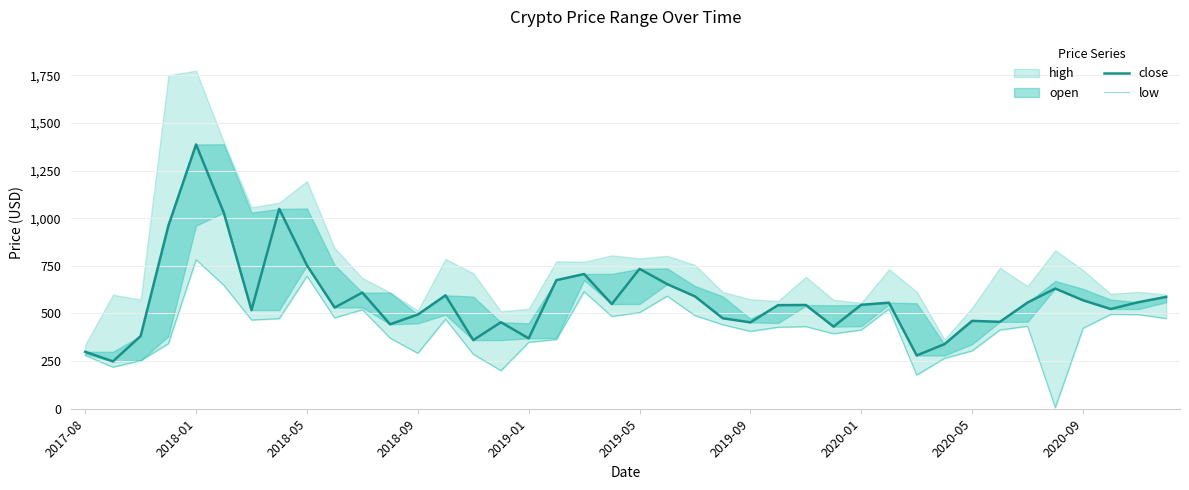

How many categories are shown in the chart?

40